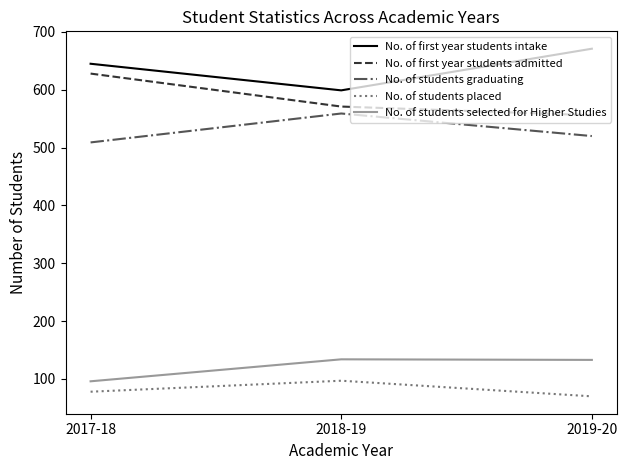

What position from the right is 2018-19?

2